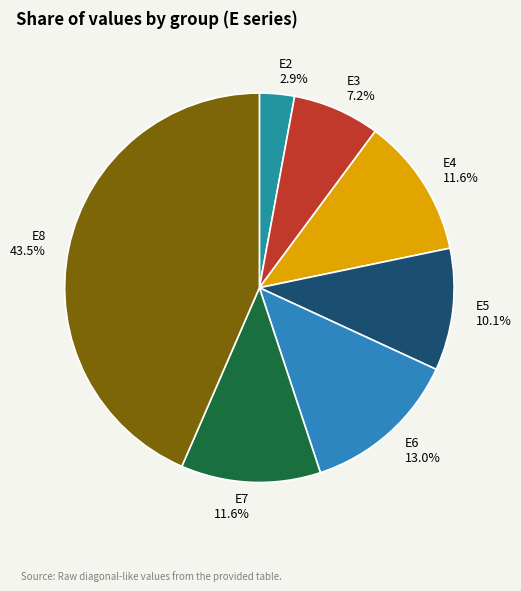

To the nearest percent, what is the combined percentage of E5 and E2?

13%